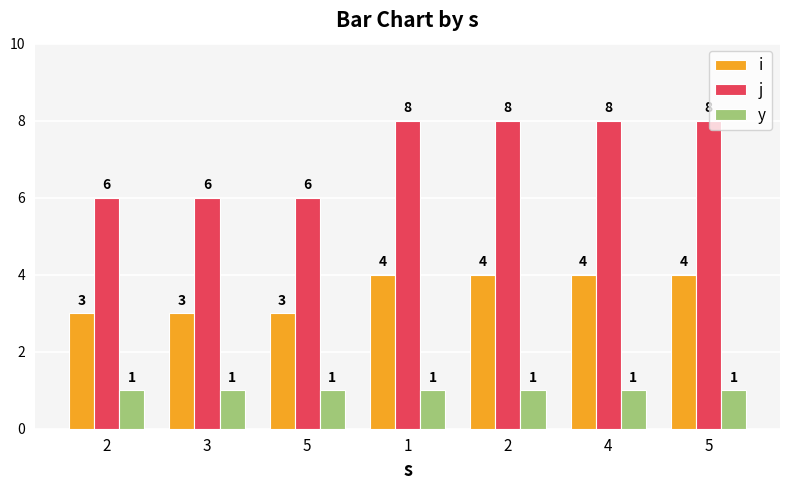

Reading left to right, list all the values displayed in this chart.

i: 3	3	3	4	4	4	4
j: 6	6	6	8	8	8	8
y: 1	1	1	1	1	1	1